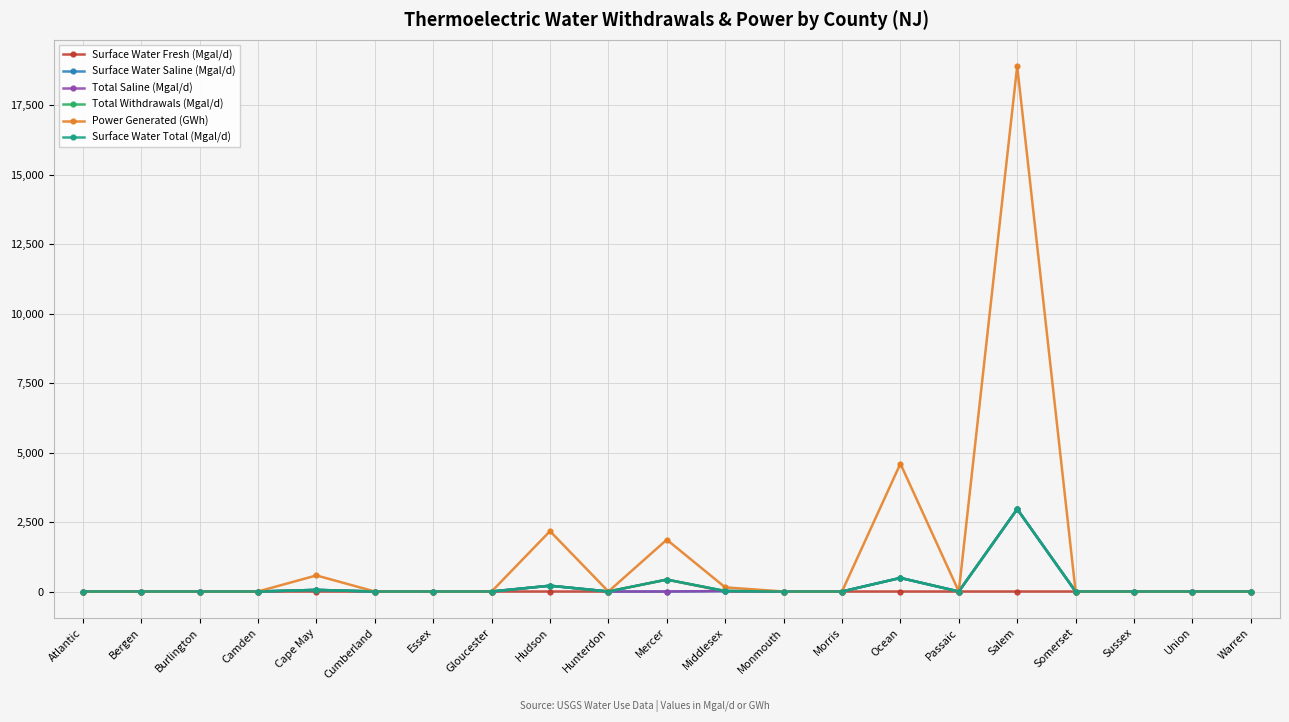

Does the chart have visible grid lines?

Yes